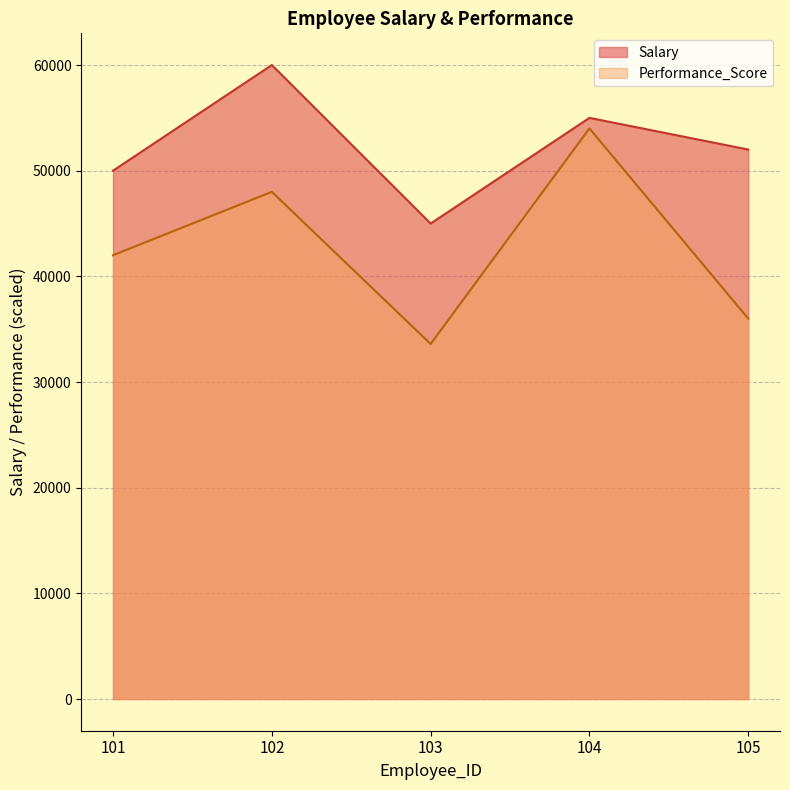

What is the sum of the Salary values at 102 and 105?

112000